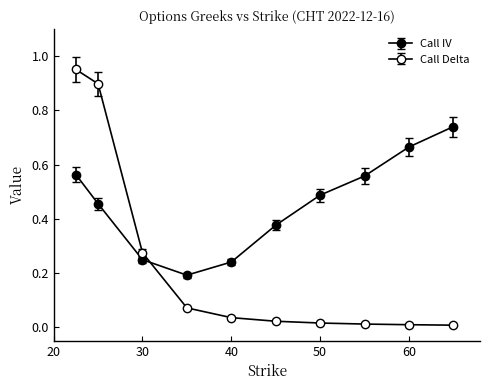

What is the maximum value for Call Delta?

1.0